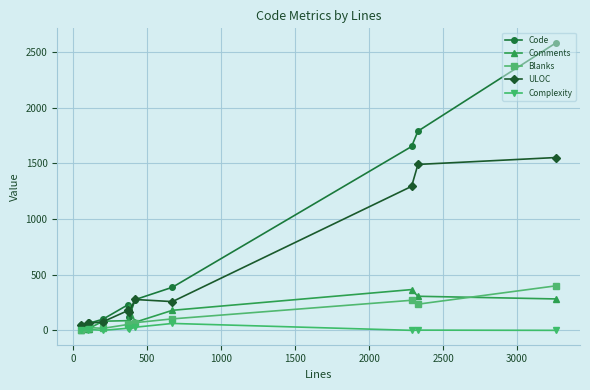

Which series has the largest range (max minus min)?

Code